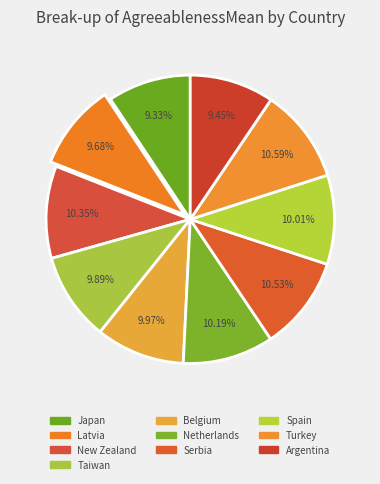

Count the number of slices in the pie.

10